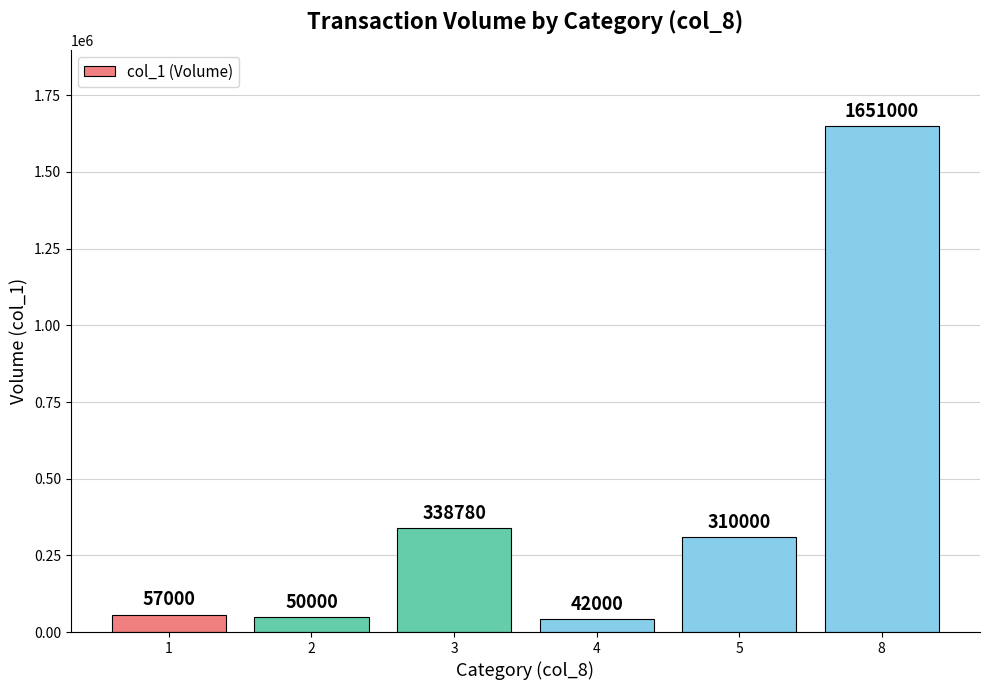

Is it true that the value at 5 is 310000?

True